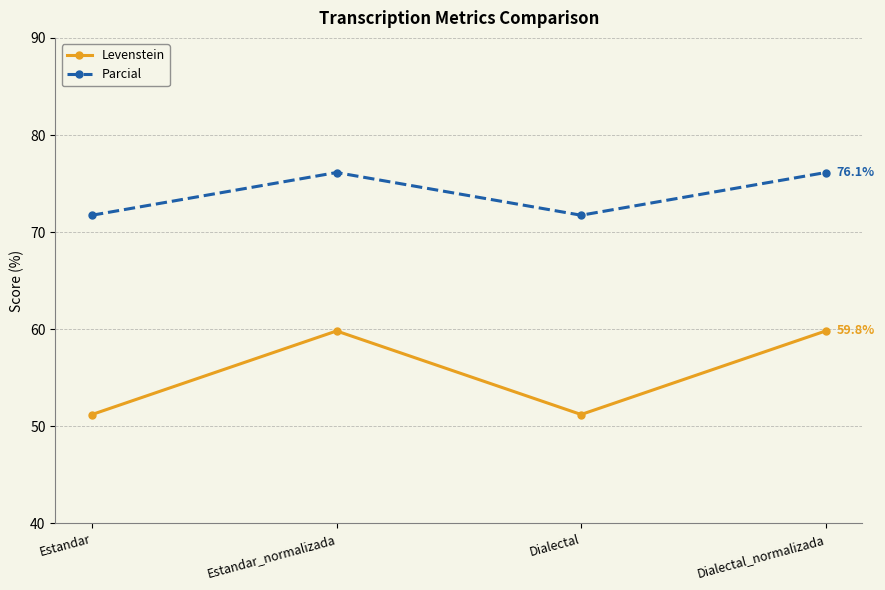

Is this an area chart (filled region under the line)?

No